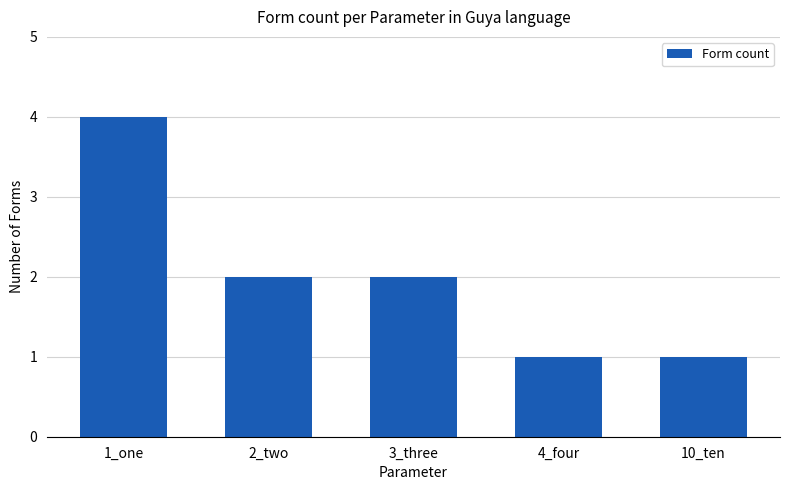

Approximately how many times larger is the value at 1_one compared to 2_two?

2.0